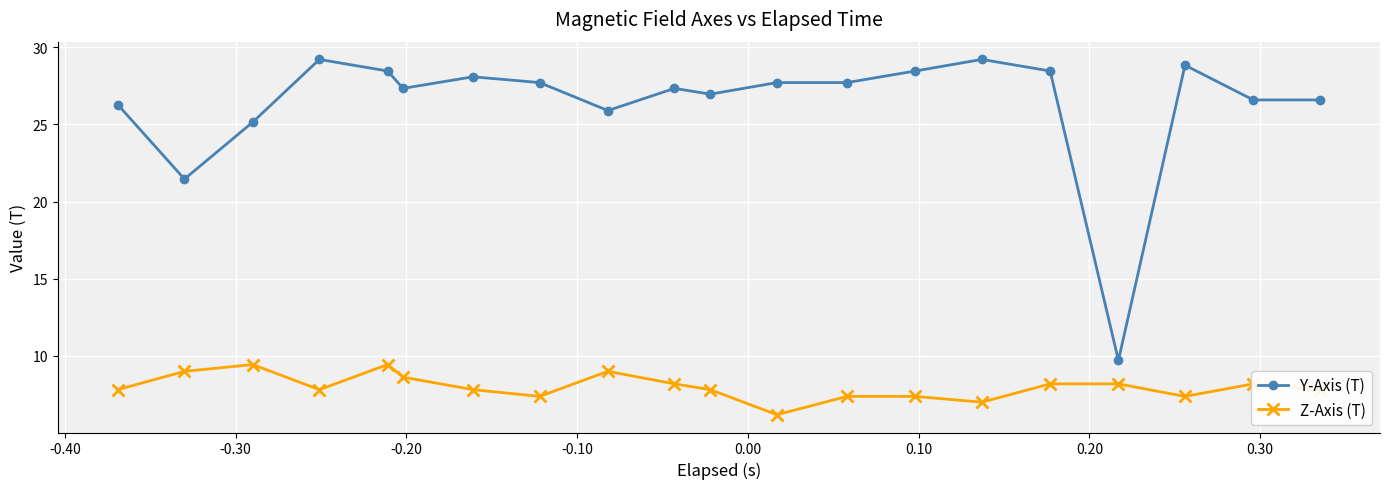

True or false: Z-Axis (T) has more than 1 interior local peaks.

True